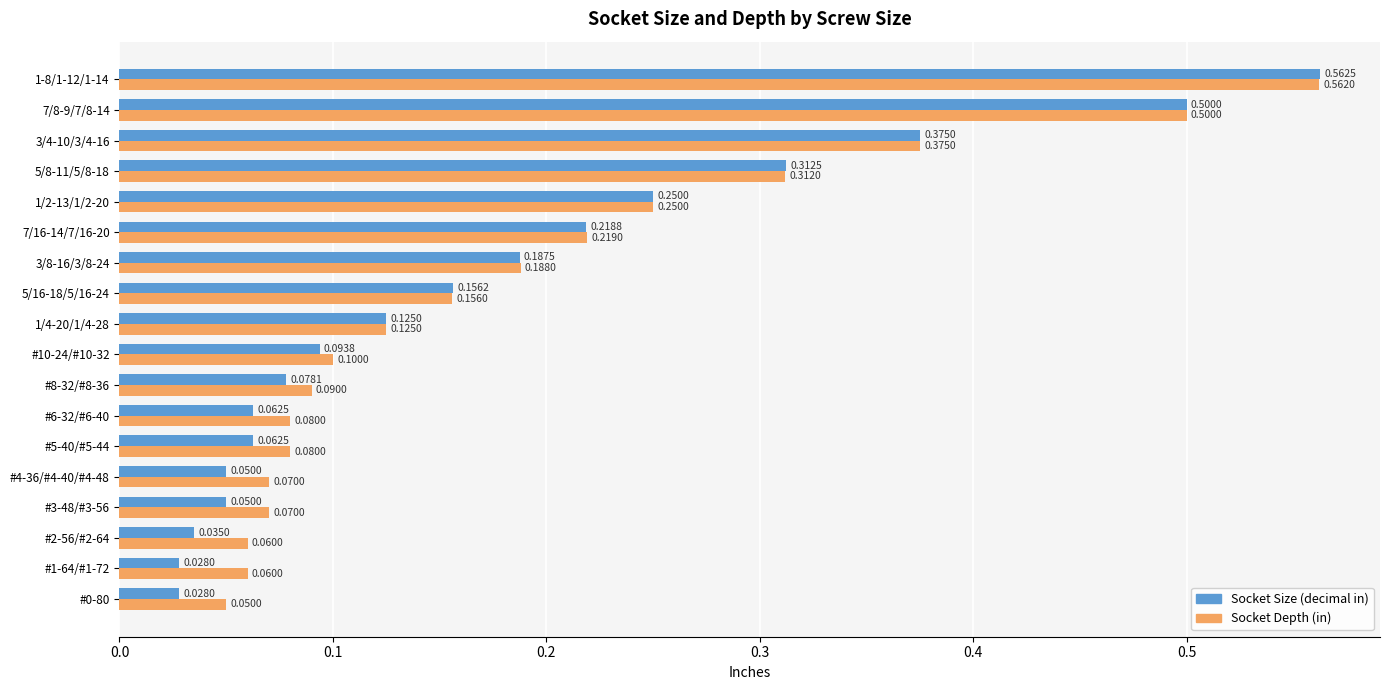

Which series has the widest spread of values?

Socket Size (decimal in)